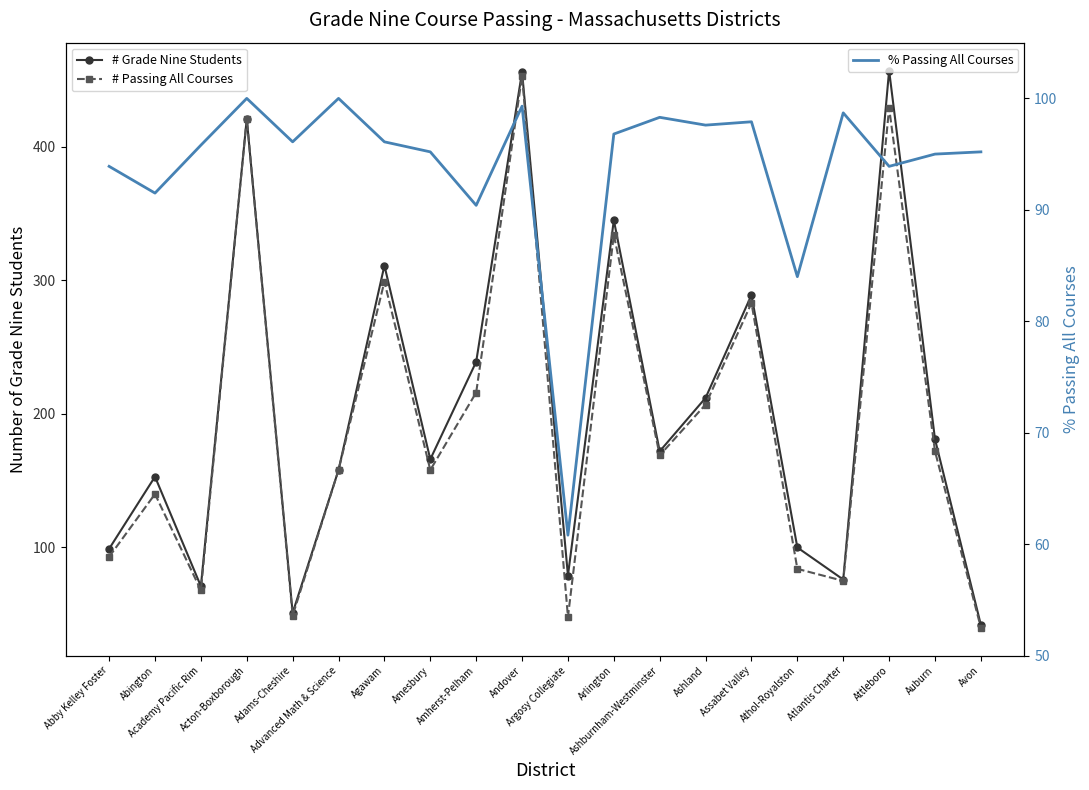

At which label does # Passing All Courses first exceed 169?

Acton-Boxborough